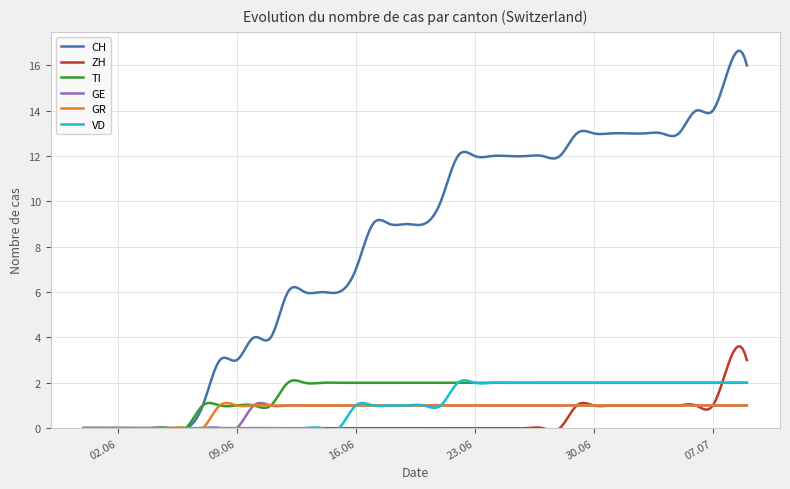

What is the maximum value shown in the chart?

16.6